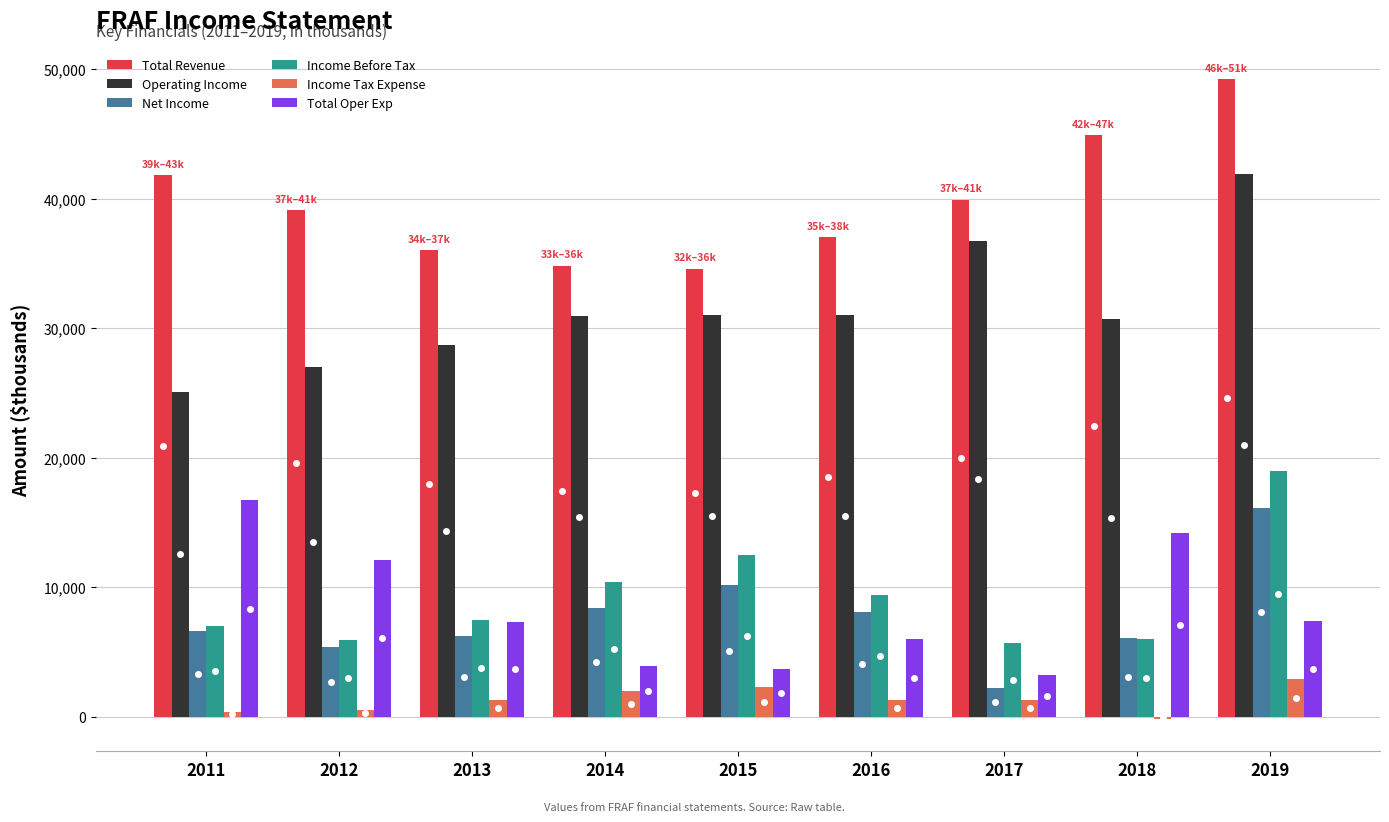

Which category has the highest value across all series?

2019